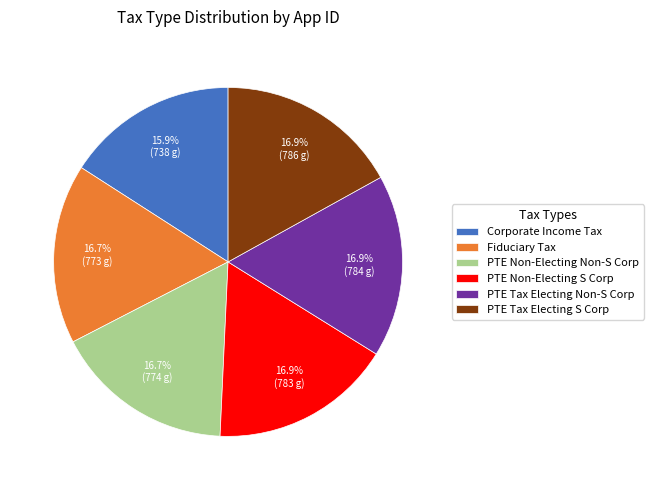

Count the number of slices in the pie.

6